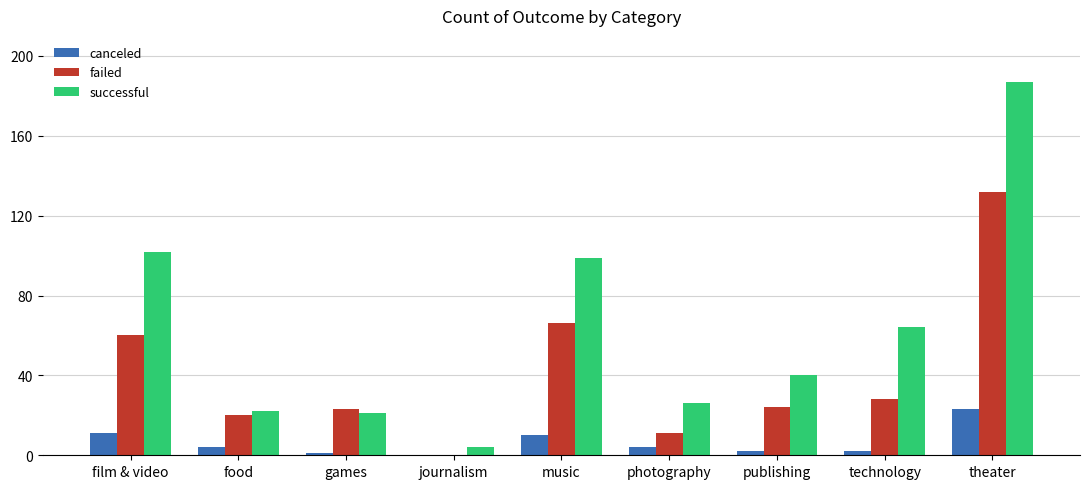

What is the maximum value for failed?

132